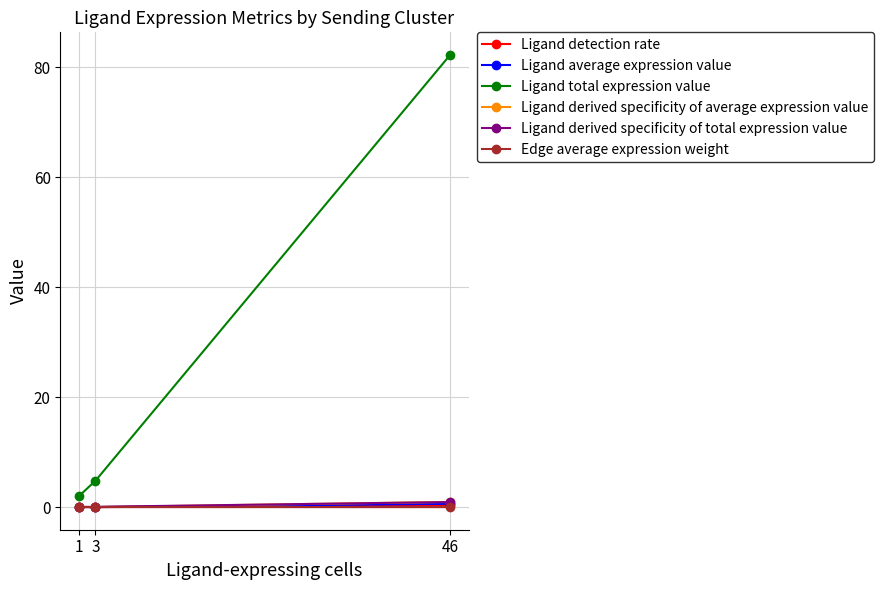

Reading left to right, what are all the values shown in this chart?

Ligand detection rate: 46=0.3	3=0.0	1=0.0
Ligand average expression value: 46=0.6	3=0.0	1=0.0
Ligand total expression value: 46=82.2	3=4.8	1=2.0
Ligand derived specificity of average expression value: 46=0.9	3=0.0	1=0.0
Ligand derived specificity of total expression value: 46=0.9	3=0.1	1=0.0
Edge average expression weight: 46=0.0	3=0.0	1=0.0